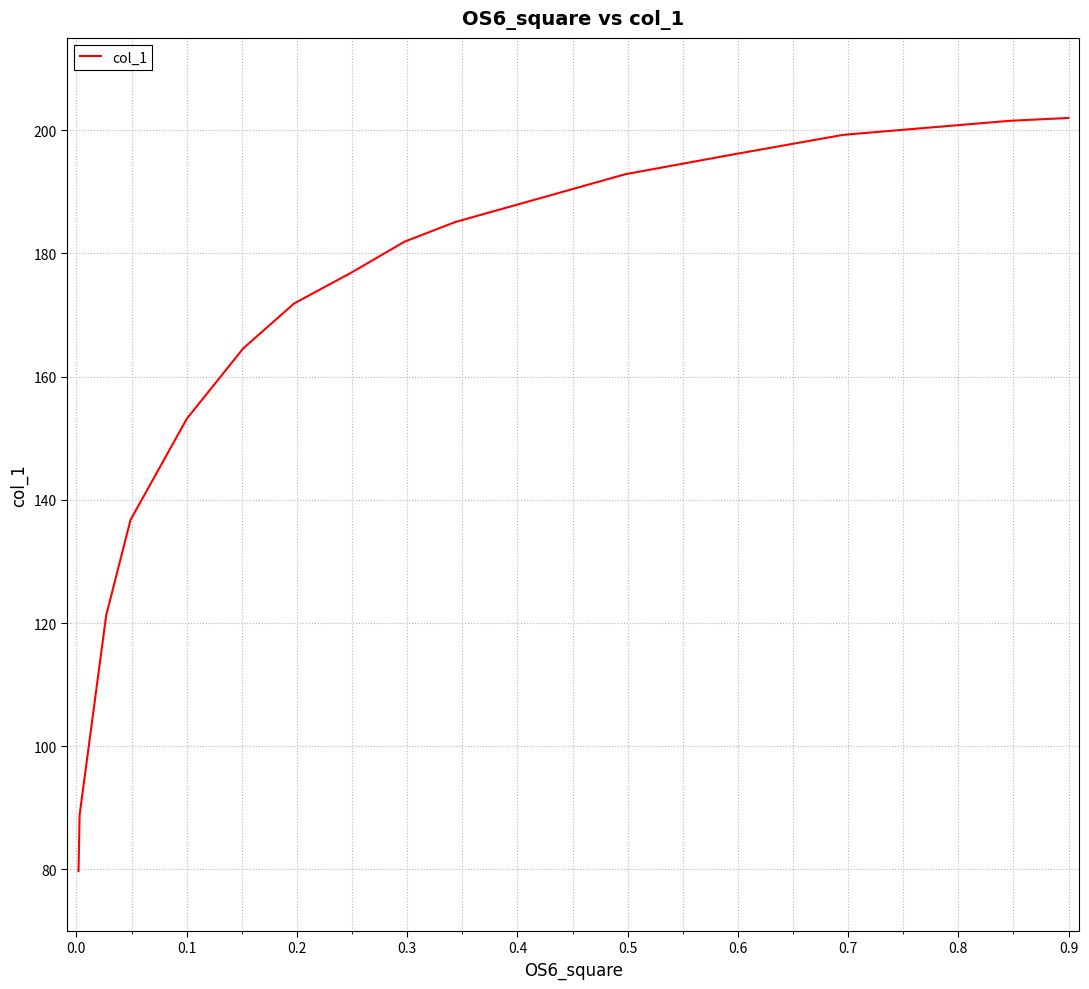

How many distinct data groups are displayed?

1